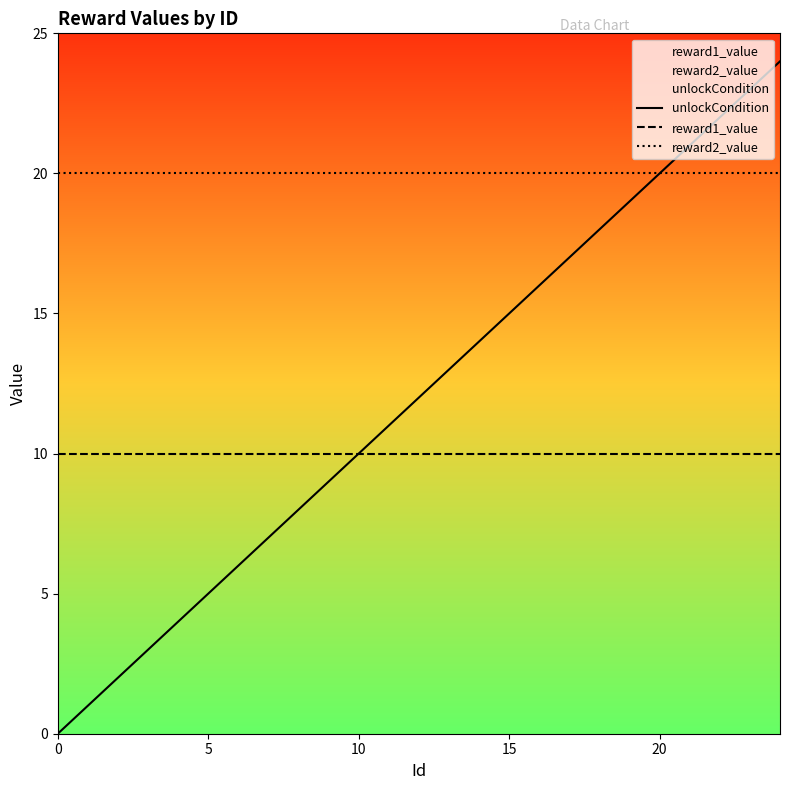

What is the sum of all reward2_value values?

500